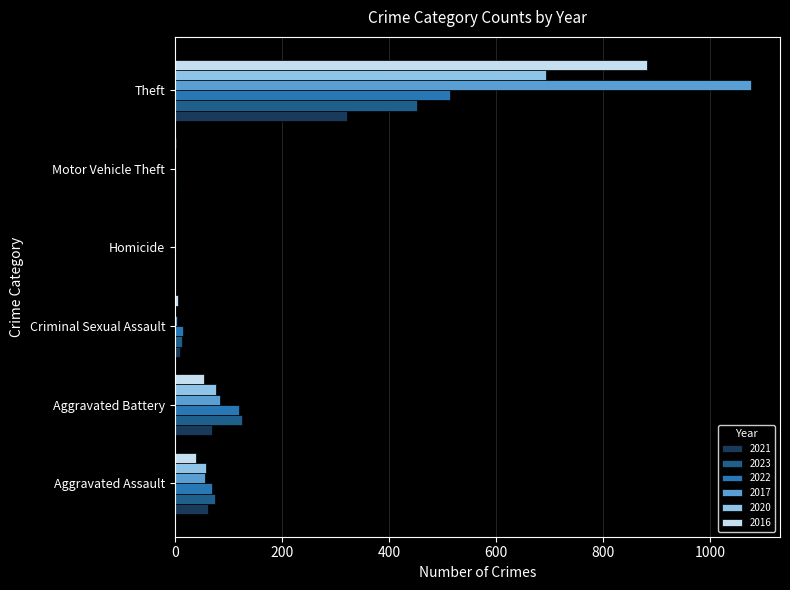

Where is 2020 nearest to the value 347?

Aggravated Battery